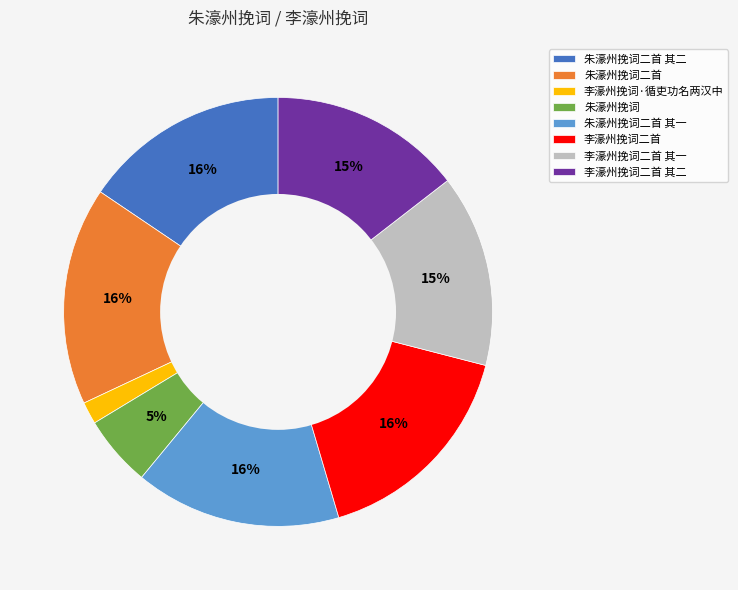

To the nearest percent, what percentage of the pie is 朱濠州挽词二首 其二?

16%